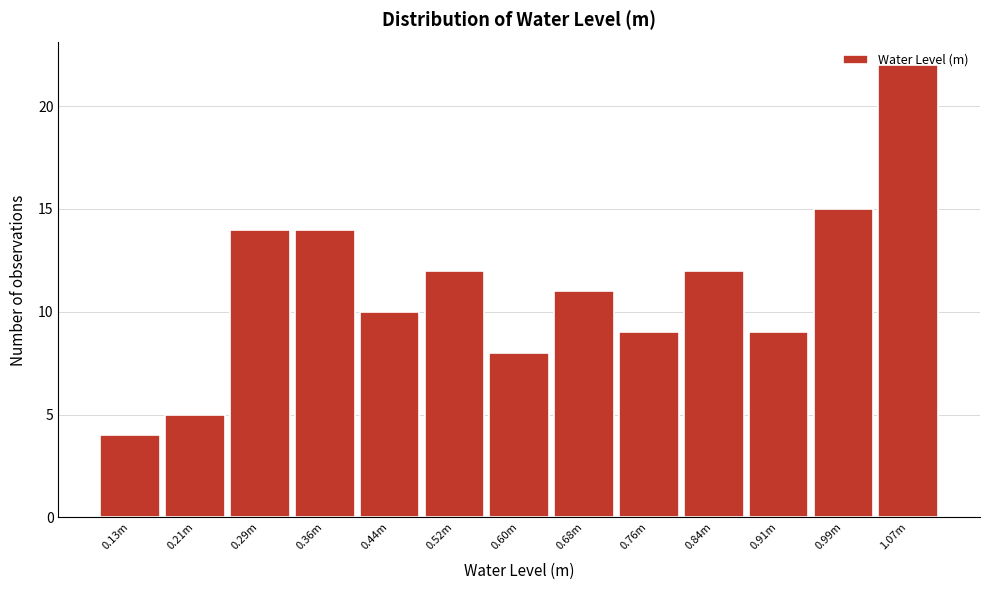

Read the value at 0.44m.

10